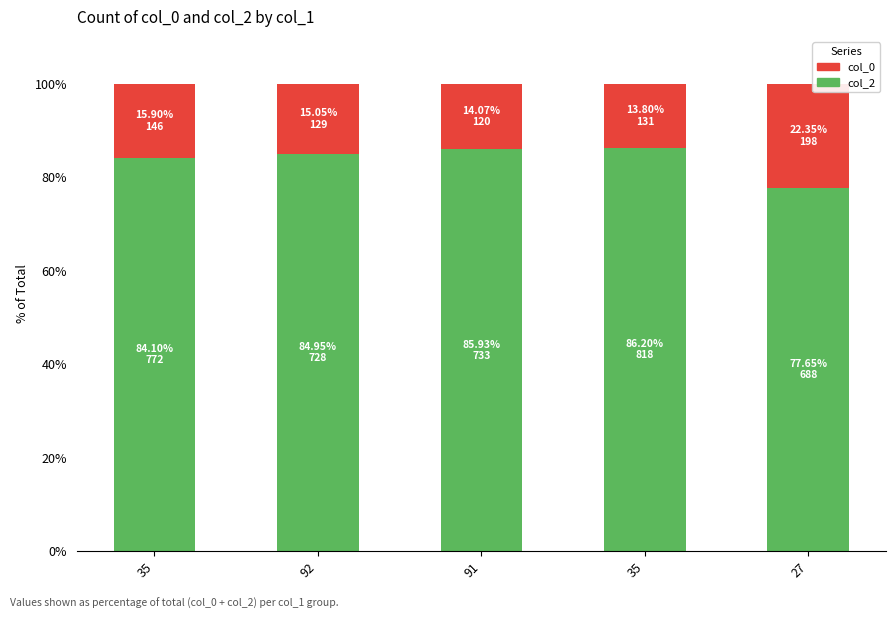

Does the chart contain stacked bars?

Yes